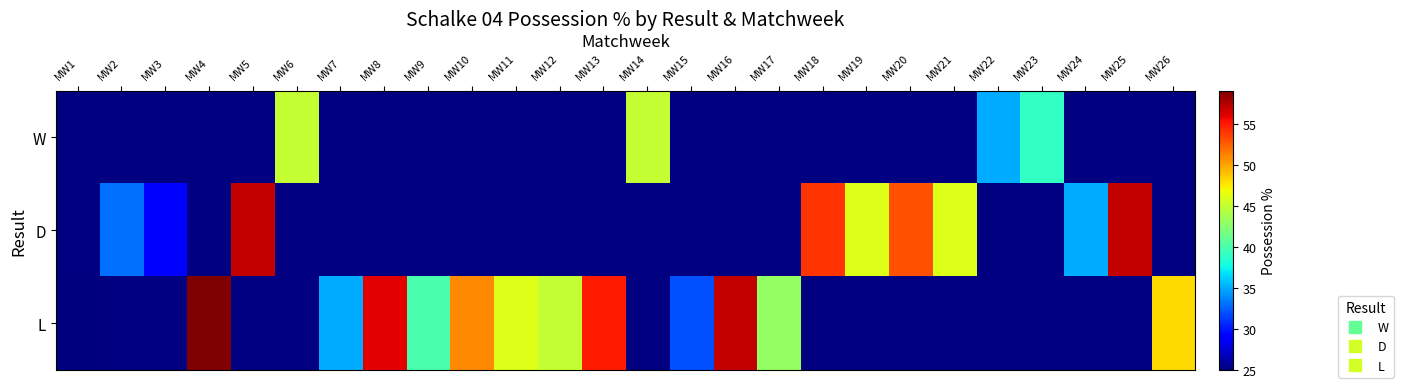

What is the maximum value shown in the chart?

59.0